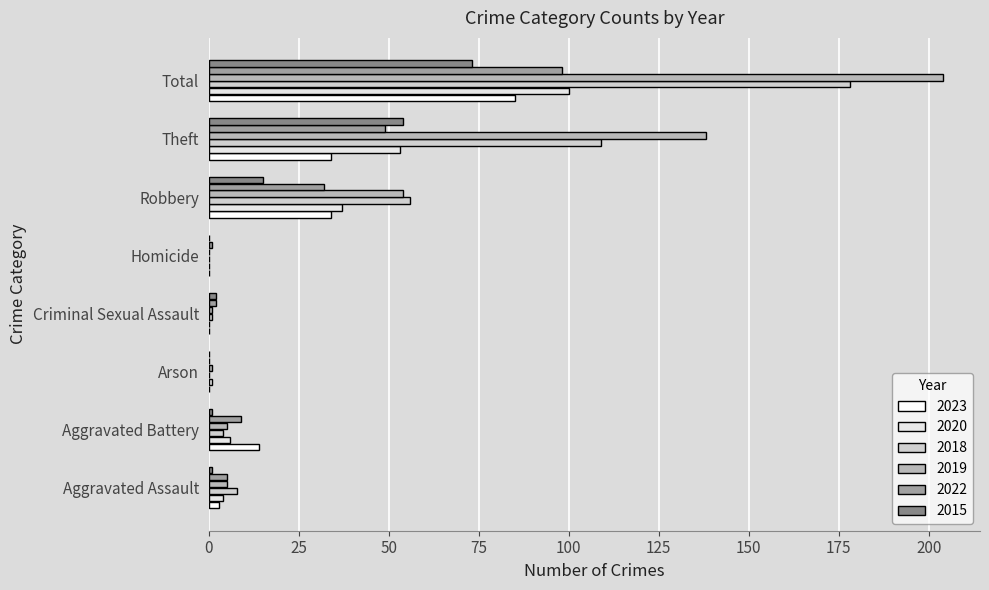

Count the number of data series in this chart.

6